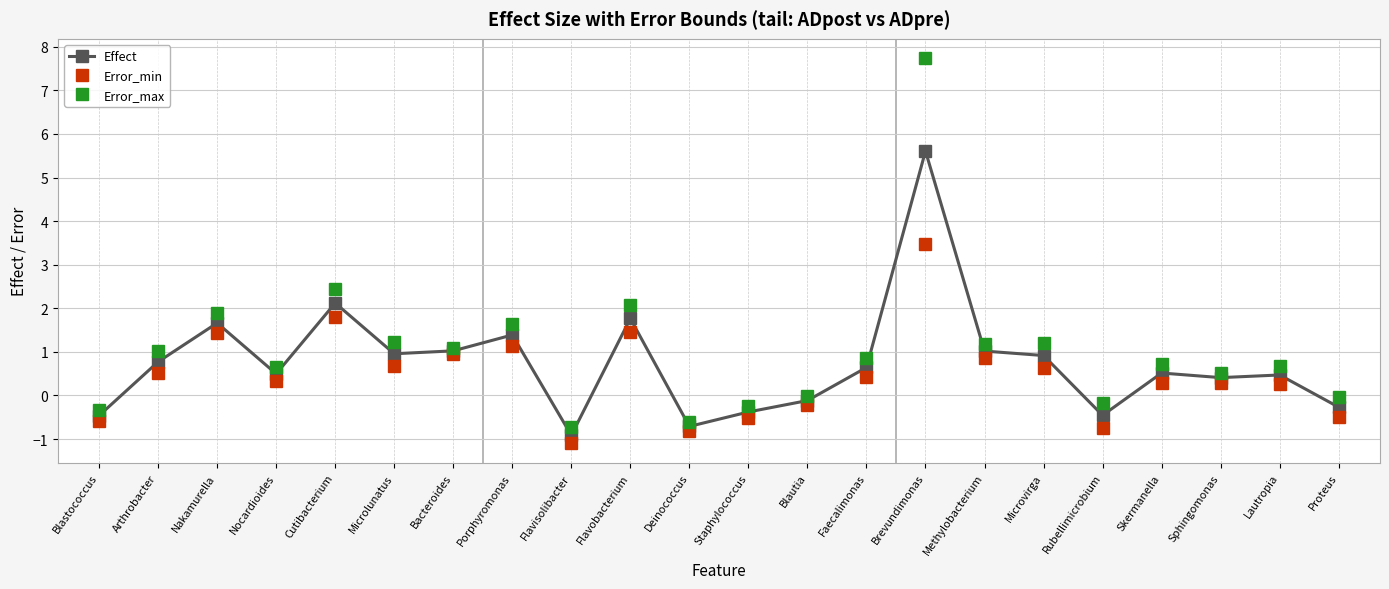

In Error_max, how many points are higher than both neighbors (excluding endpoints)?

8